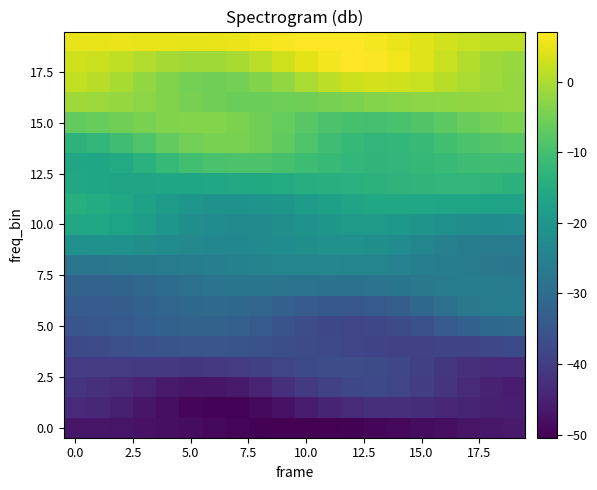

At which category does the chart reach its minimum across all series?

10